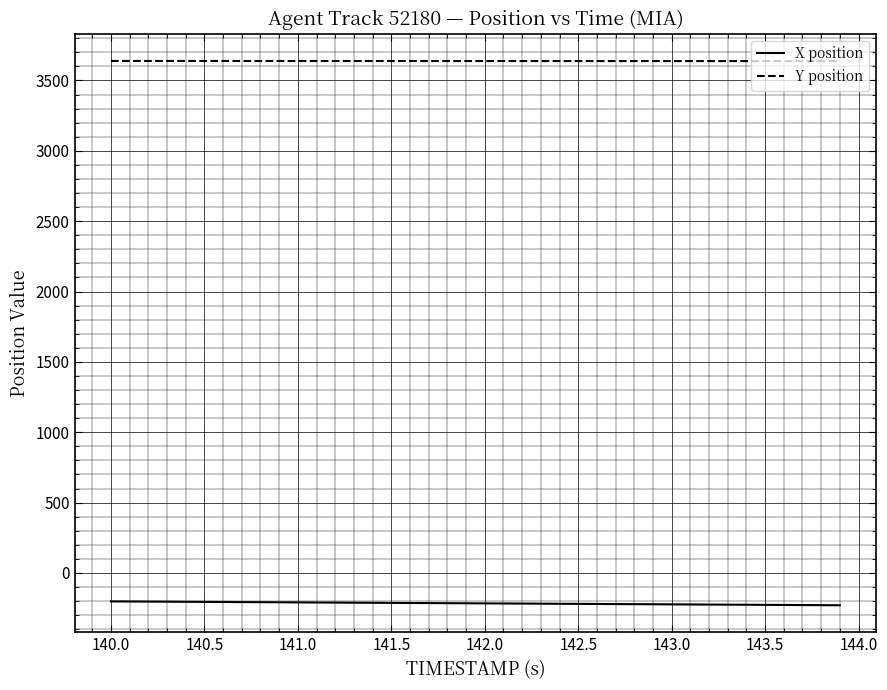

True or false: X position and Y position intersect in this chart.

False